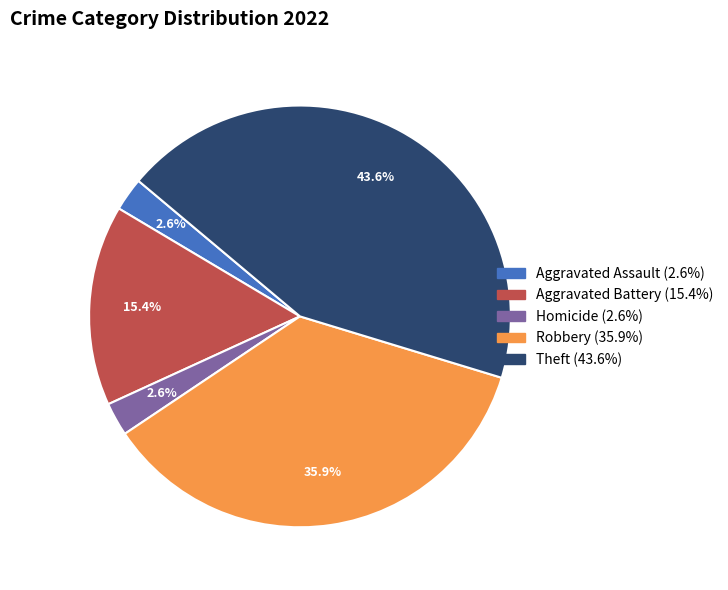

Does any single category account for the majority?

No